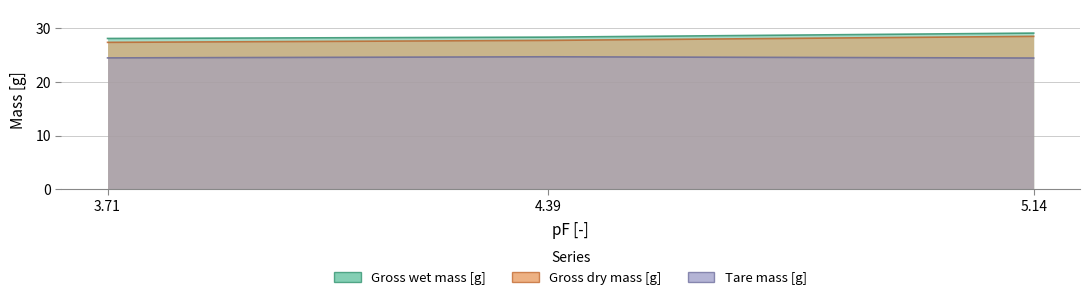

Does the chart have visible grid lines?

Yes